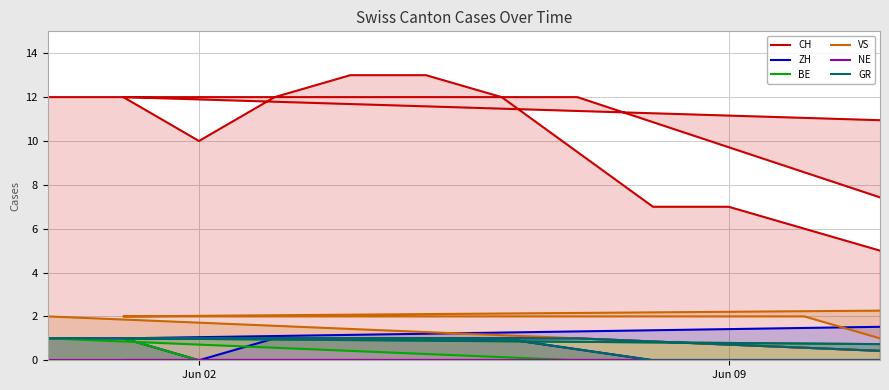

At which label does BE reach its peak?

Jun 02